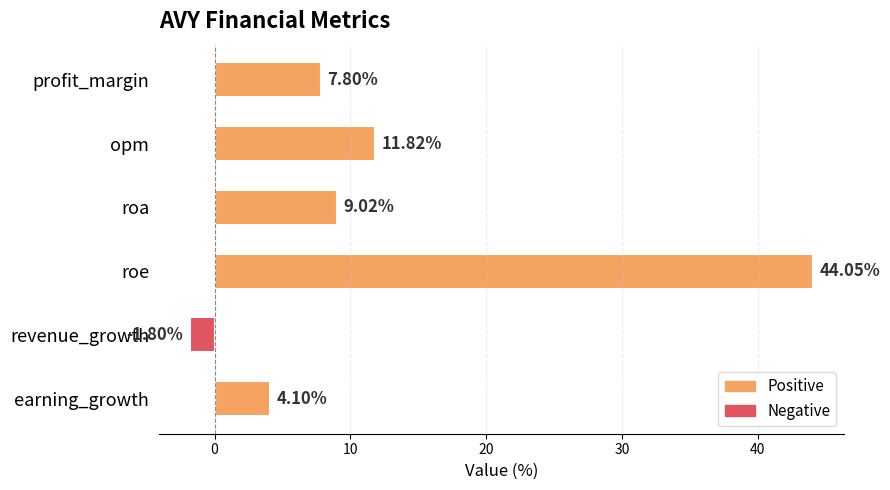

What is the sum of all values?

75.0